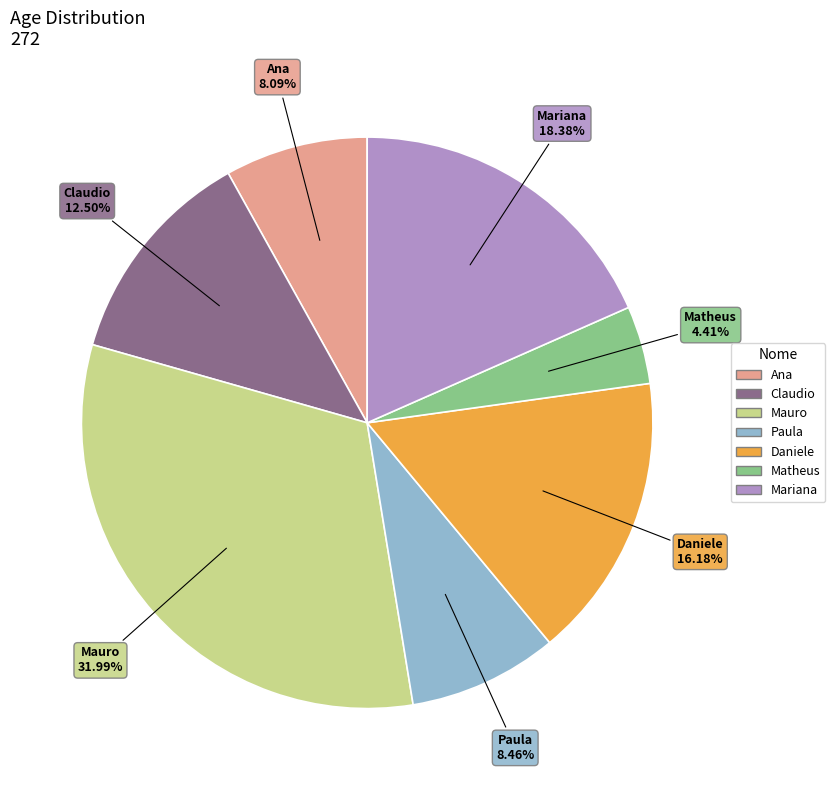

Between Matheus and Mariana, which is larger?

Mariana